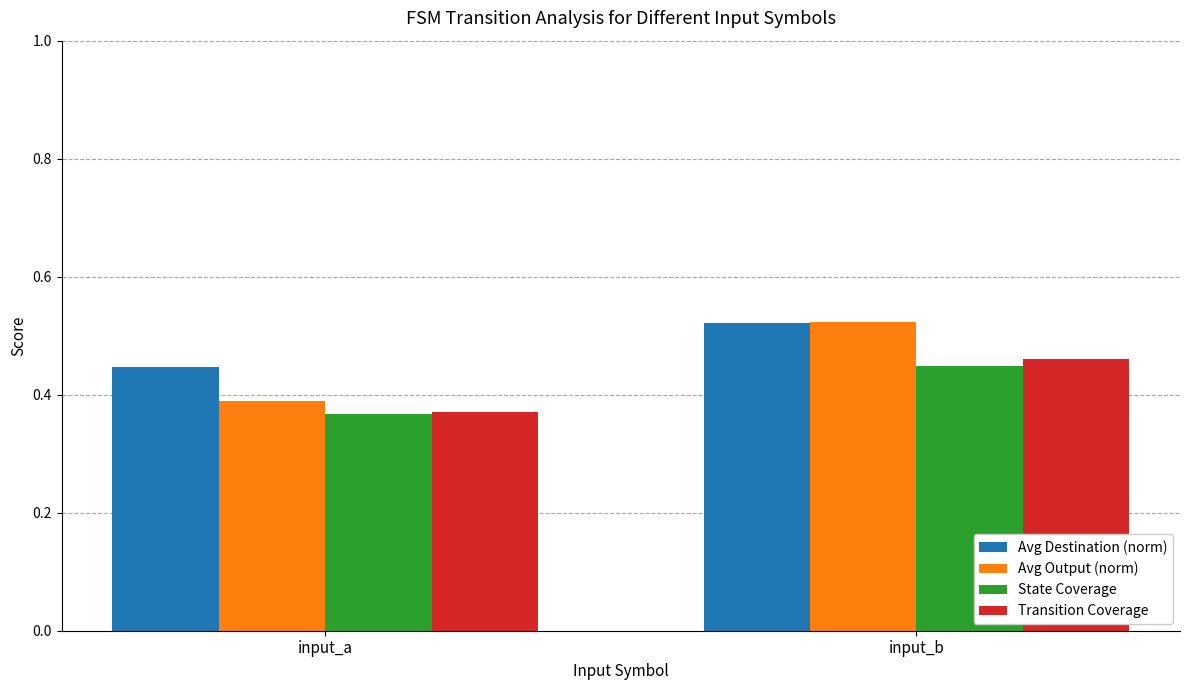

Which label corresponds to the largest value in the chart?

input_b